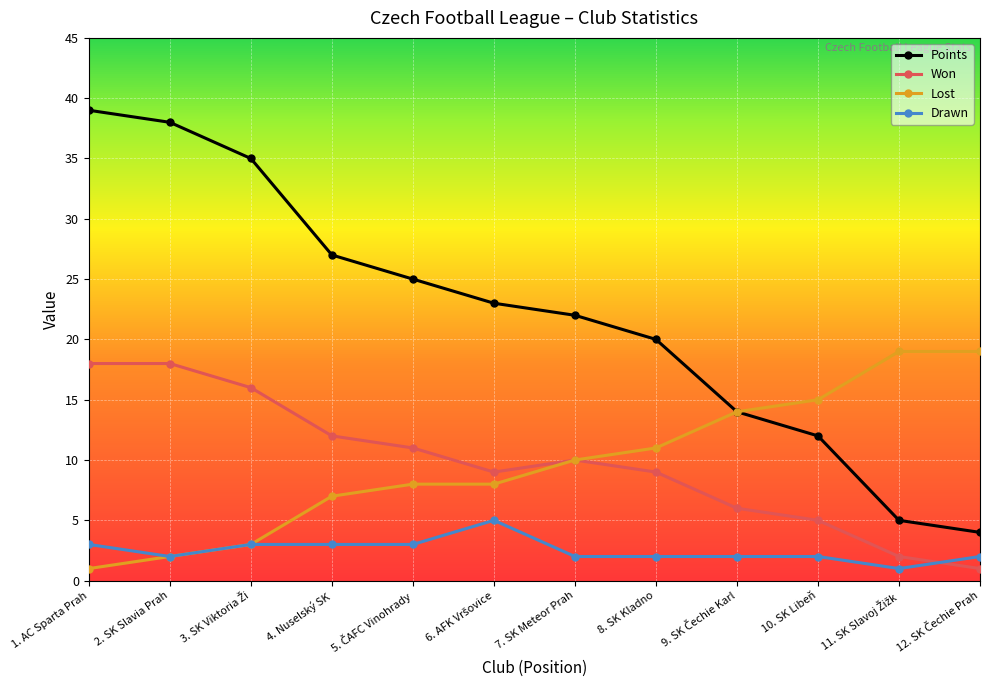

The Drawn series shows 5 at 4. Nuselský SK. True or false?

False